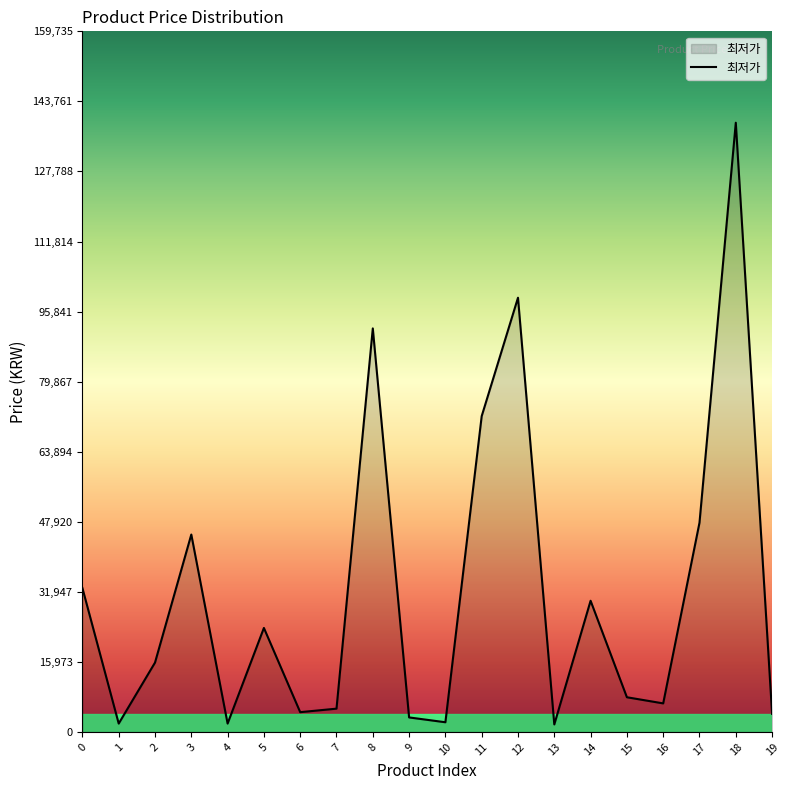

True or false: the data has more than 2 interior local peaks.

True